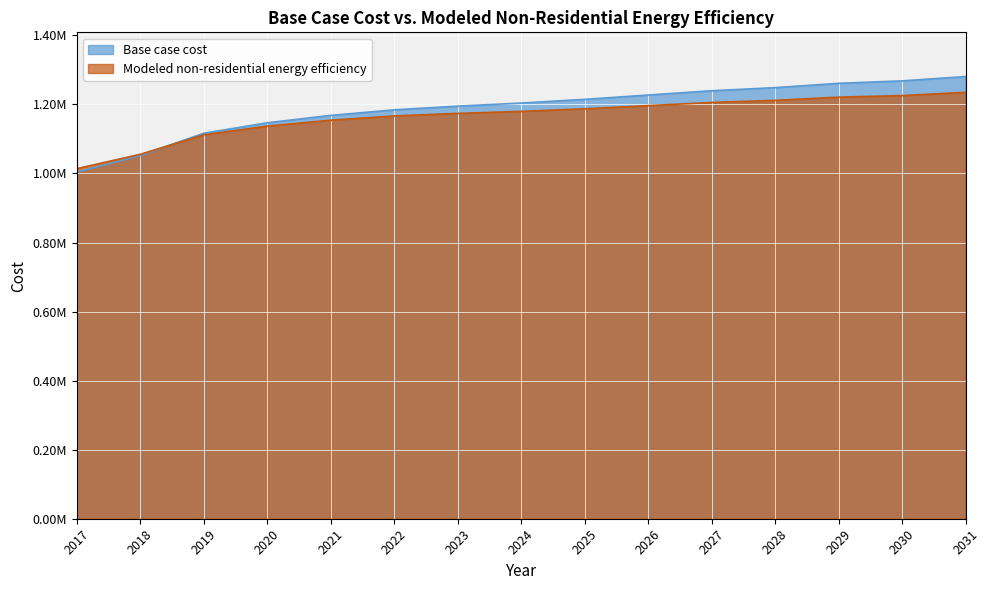

What are all the series names shown in the legend?

Base case cost, Modeled non-residential energy efficiency